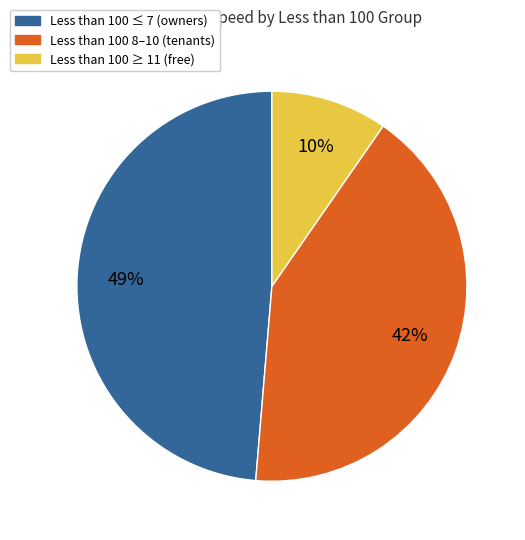

To the nearest percent, what is the average slice percentage?

33%